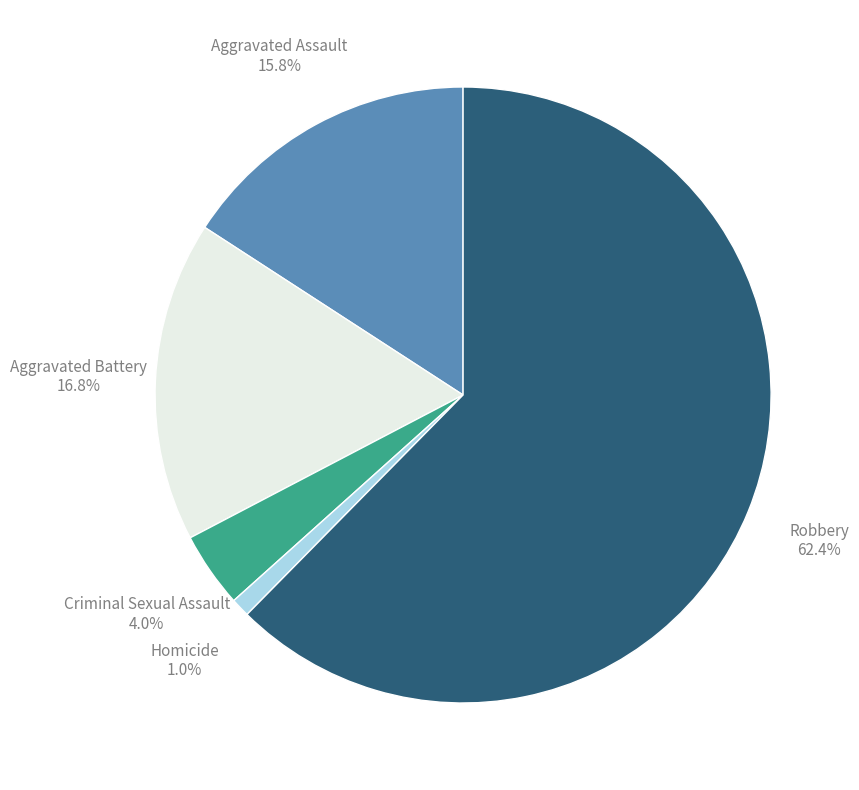

Does any single category account for the majority?

Yes